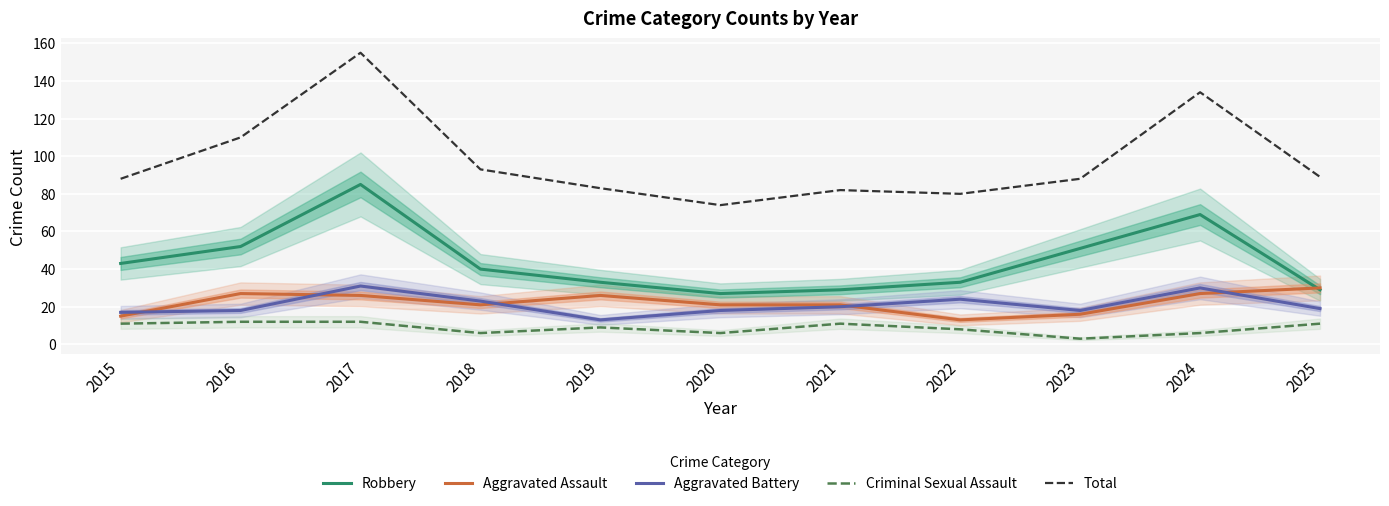

Reading right to left, extract all data points from this chart.

Robbery: 2025=29	2024=69	2023=51	2022=33	2021=29	2020=27	2019=33	2018=40	2017=85	2016=52	2015=43
Aggravated Assault: 2025=30	2024=27	2023=16	2022=13	2021=21	2020=21	2019=26	2018=21	2017=26	2016=27	2015=15
Aggravated Battery: 2025=19	2024=30	2023=18	2022=24	2021=20	2020=18	2019=13	2018=23	2017=31	2016=18	2015=17
Criminal Sexual Assault: 2025=11	2024=6	2023=3	2022=8	2021=11	2020=6	2019=9	2018=6	2017=12	2016=12	2015=11
Total: 2025=89	2024=134	2023=88	2022=80	2021=82	2020=74	2019=83	2018=93	2017=155	2016=110	2015=88